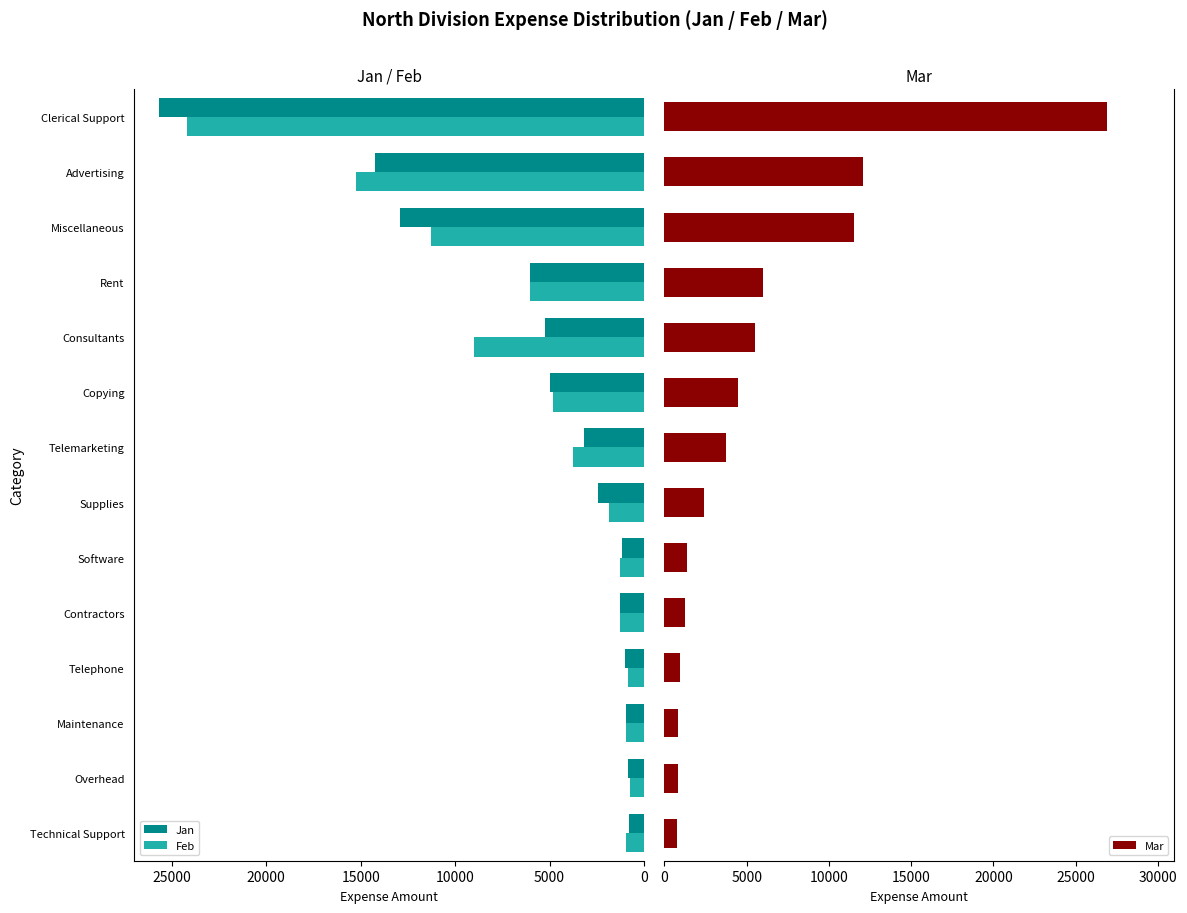

What is the sum of the Jan values at Contractors and Technical Support?

2050